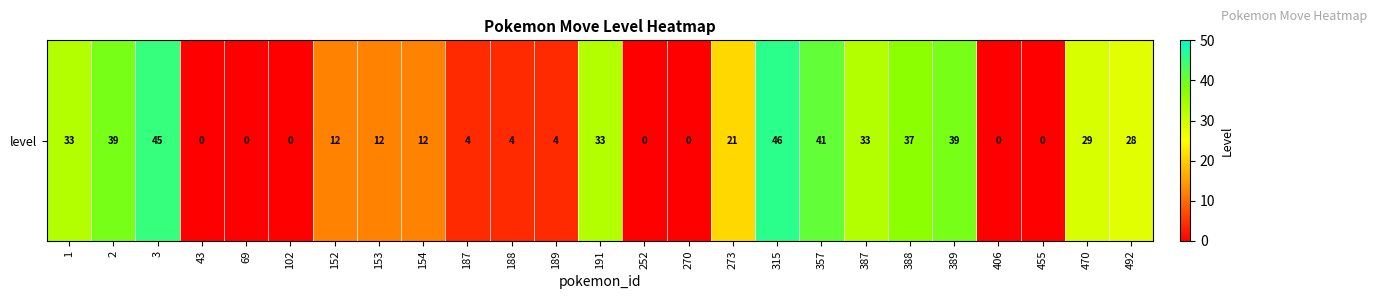

Reading left to right, what are all the values shown in this chart?

33	39	45	0	0	0	12	12	12	4	4	4	33	0	0	21	46	41	33	37	39	0	0	29	28